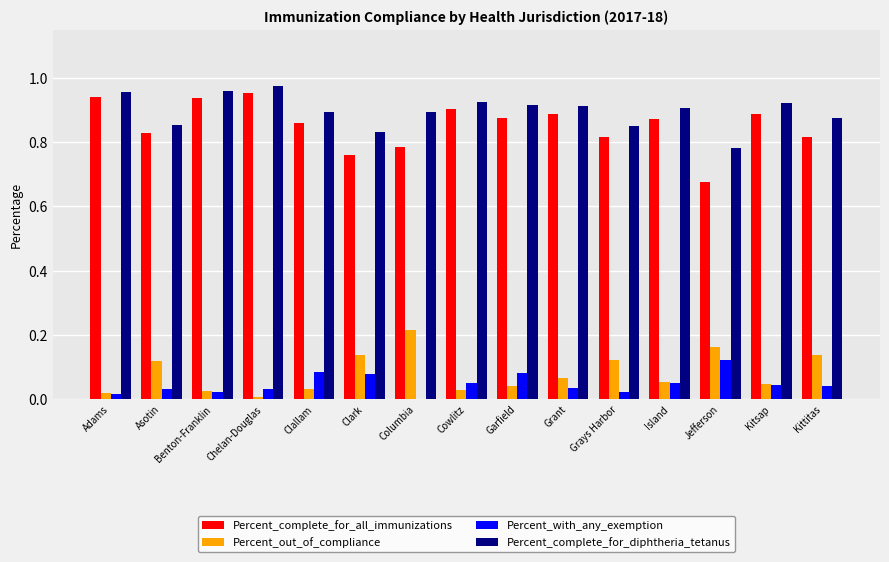

Which series has the widest spread of values?

Percent_complete_for_all_immunizations